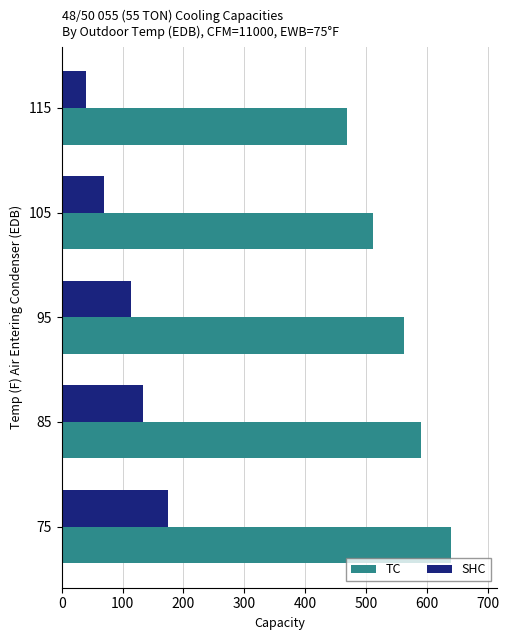

What is the difference between the second highest and minimum values in the TC series?

122